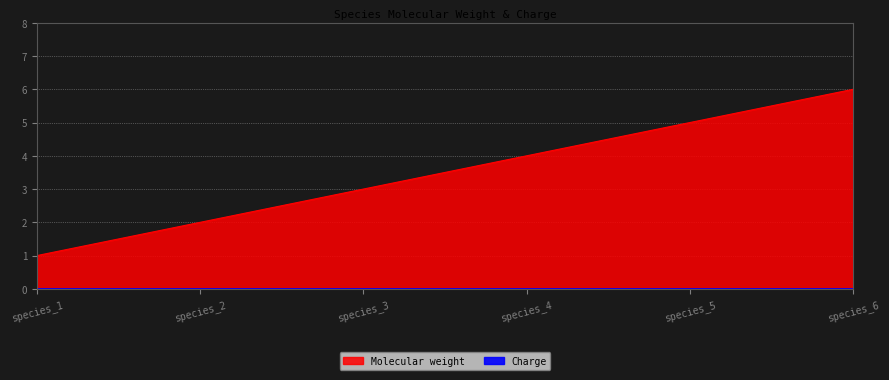

Approximately how many times larger is the value at species_3 compared to species_2?

1.5